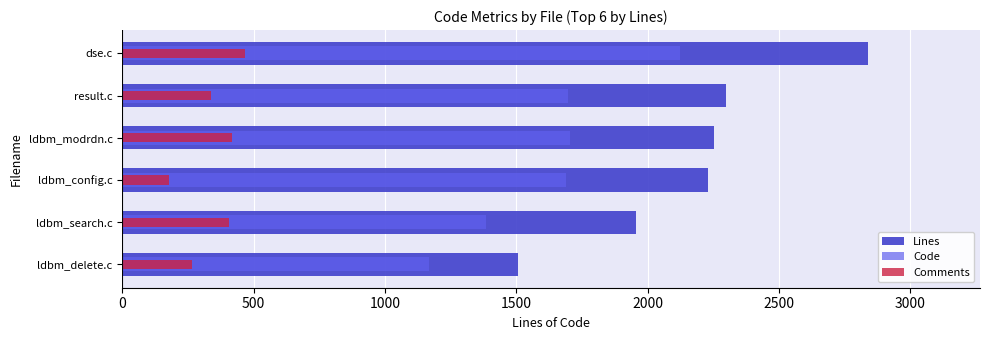

Reading left to right, transcribe all the data shown in this chart.

Lines: 1507	1957	2231	2251	2298	2839
Code: 1166	1385	1688	1705	1696	2123
Comments: 266	407	179	416	336	466